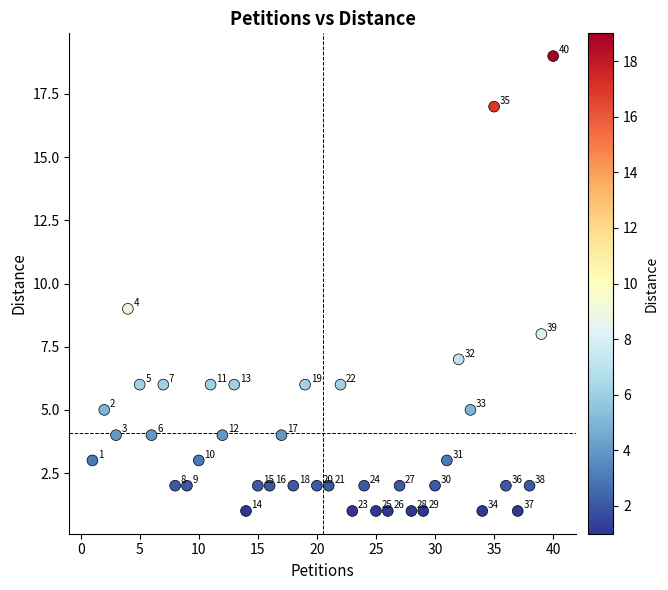

What is the range of X values (max minus min)?

39